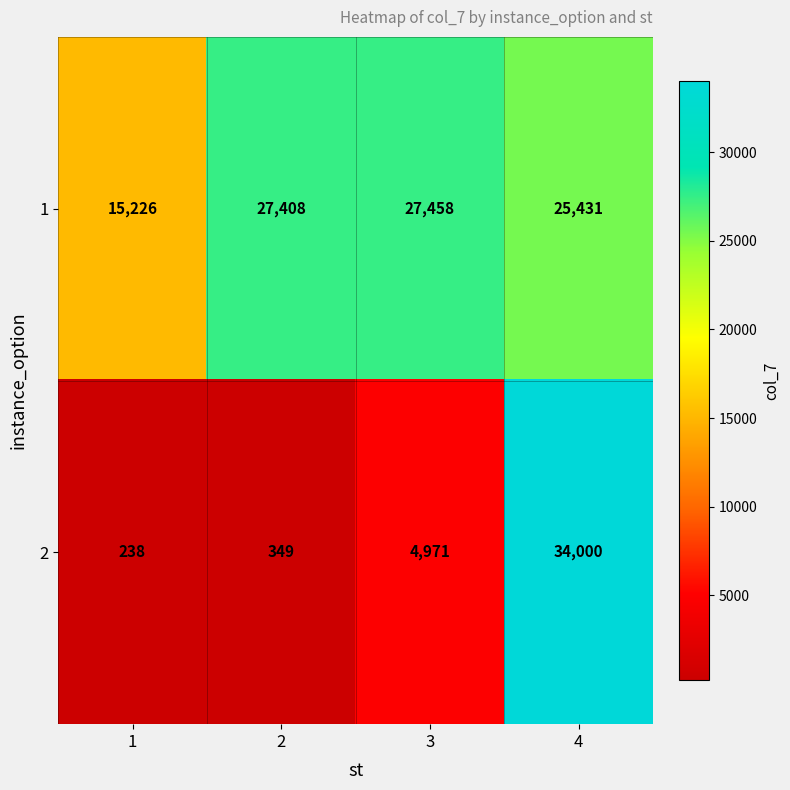

The value of 1 at 3 is 8609. True or false?

False